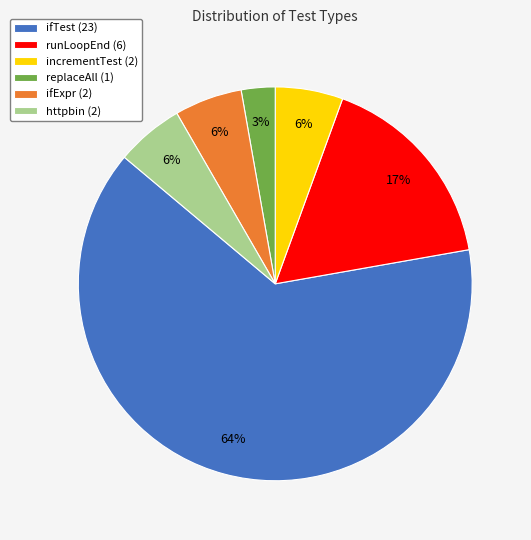

Combined, do replaceAll and httpbin account for over 50%?

No